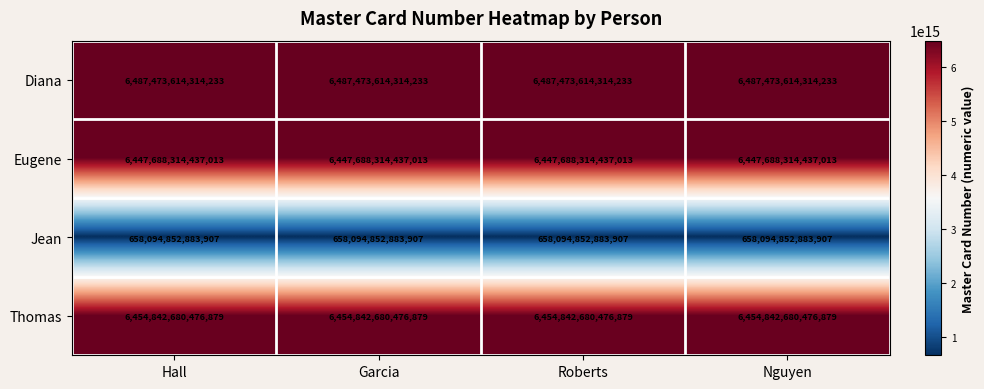

True or false: Diana has a value of 6487473614314233 at Hall.

True